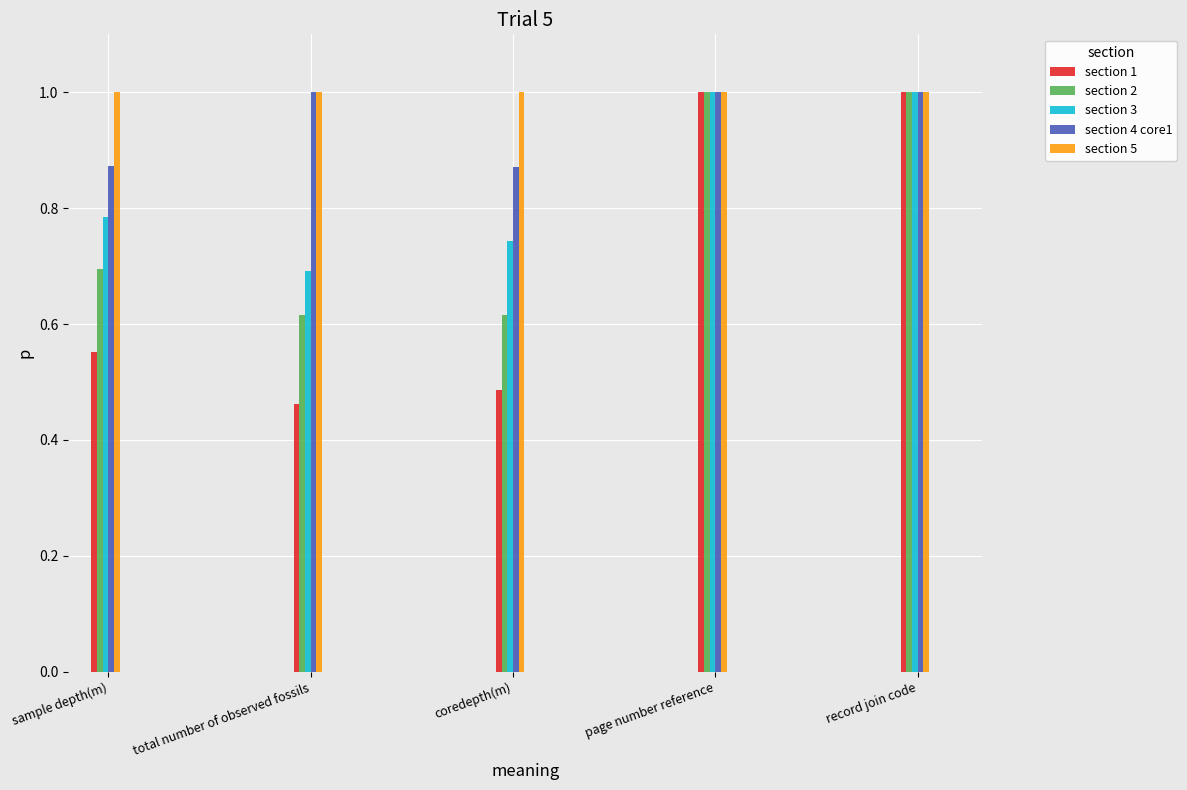

List the series in order of their overall mean, highest first.

section 5, section 4 core1, section 3, section 2, section 1